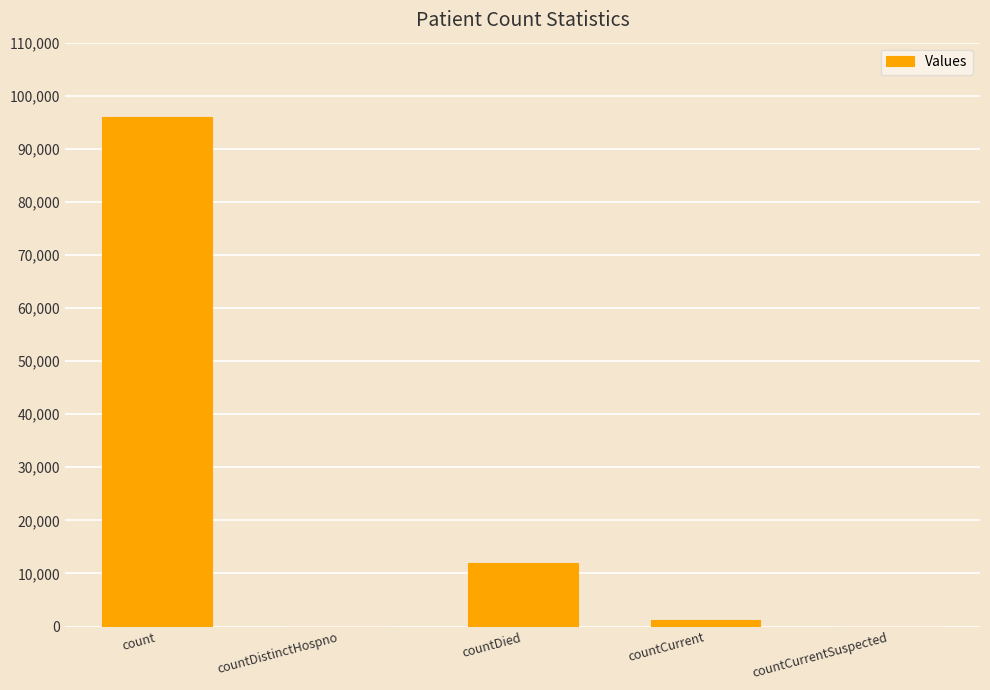

At which category does the chart reach its peak across all series?

count